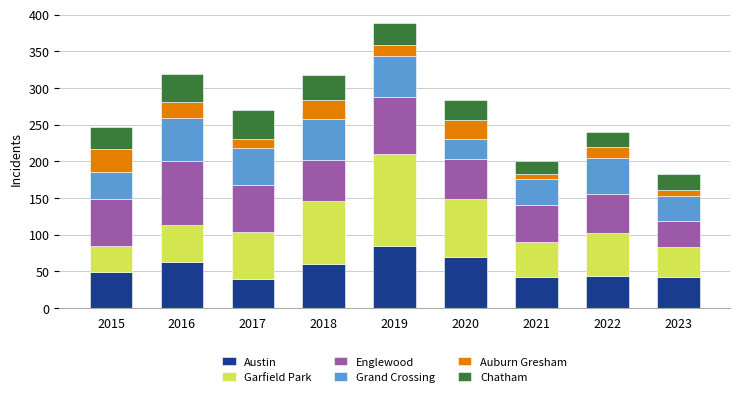

What is the highest value of the Austin series?

84